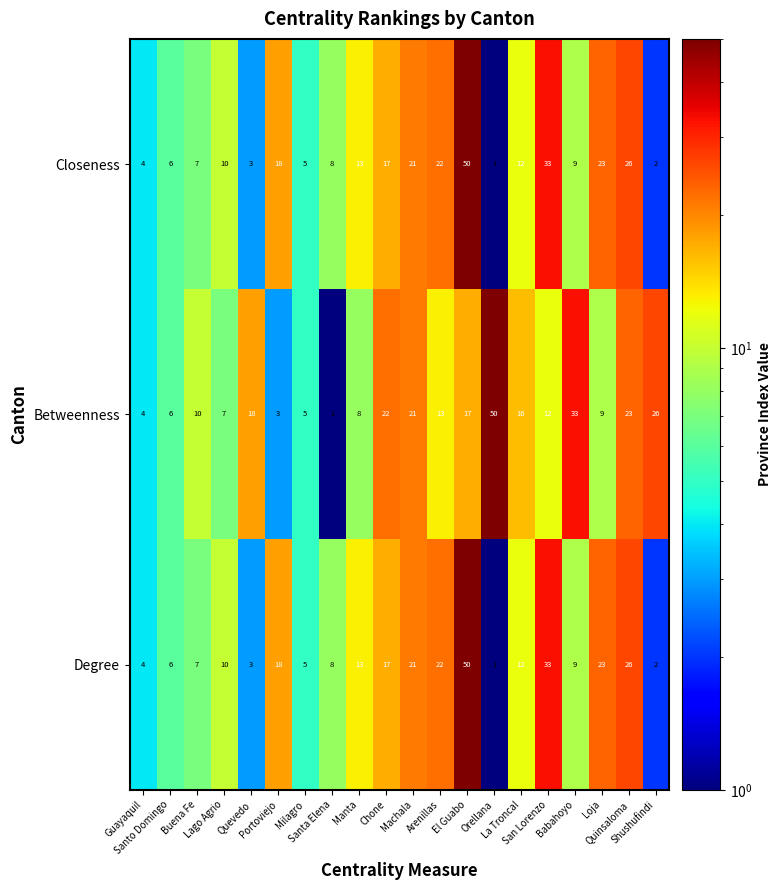

Which series has the largest total across all categories?

Betweenness